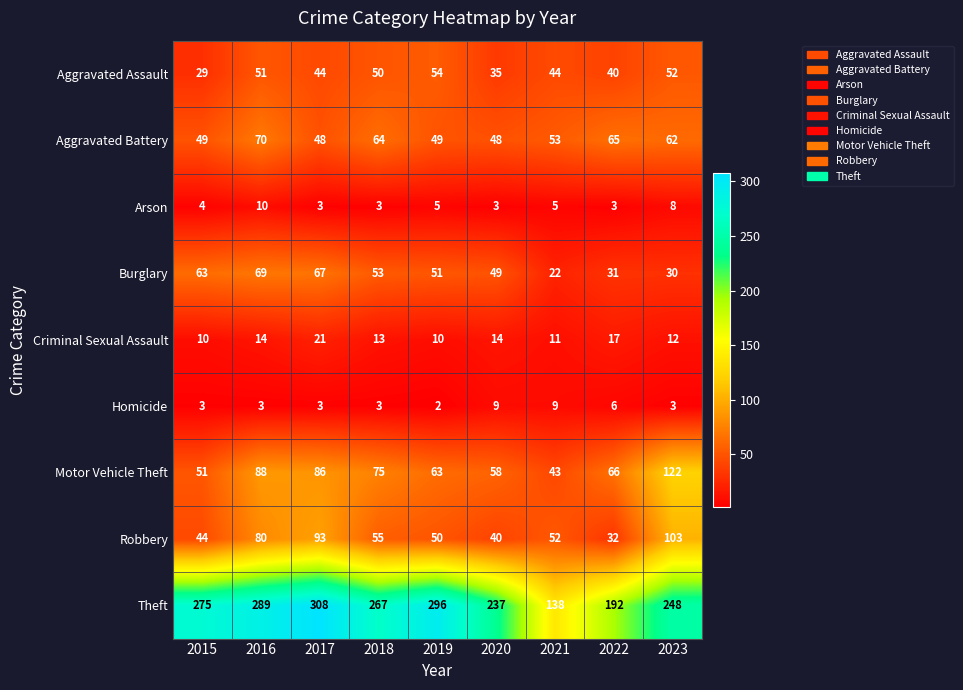

What is the total value across all series at 2018?

583